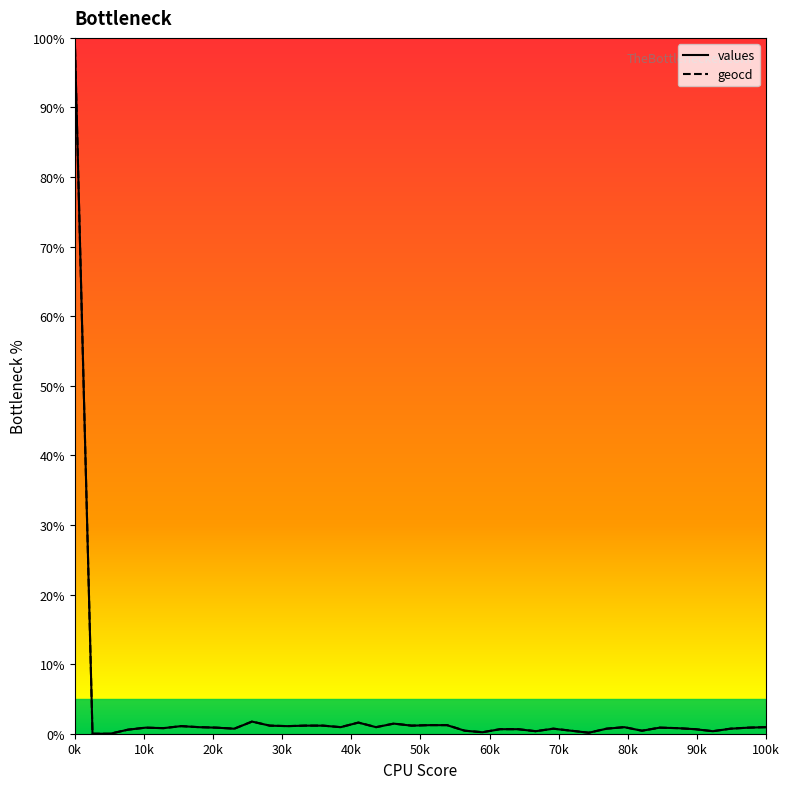

True or false: values and geocd intersect in this chart.

False